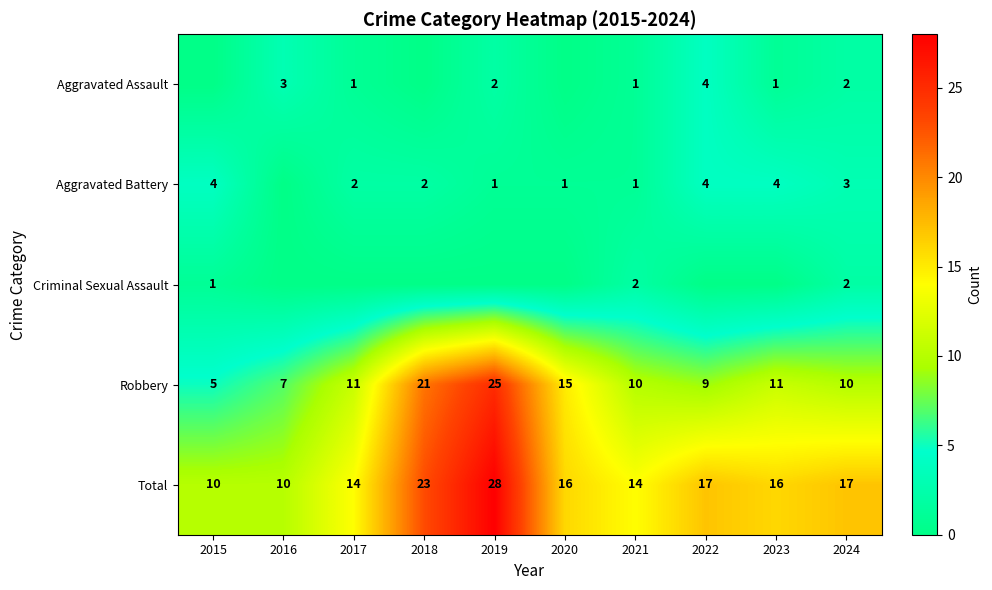

What is the sum of the Aggravated Assault values at 2019 and 2021?

3